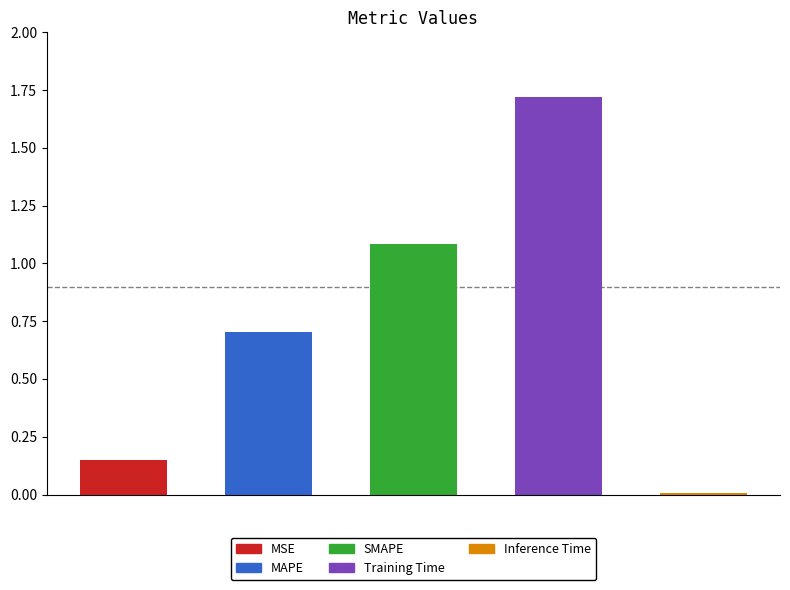

Are the bars grouped side by side (vs. stacked)?

No